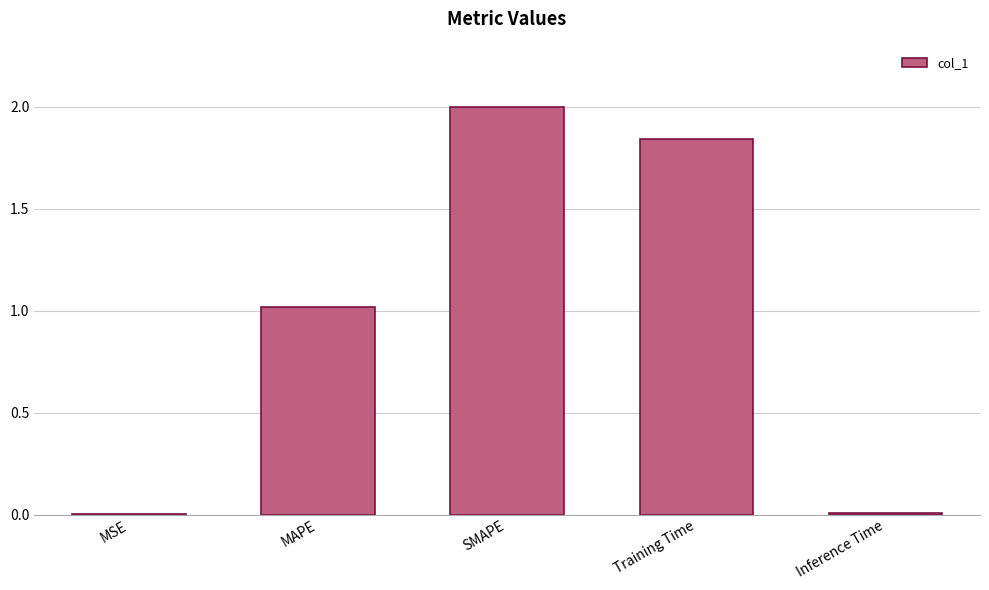

What is the sum of the values at Training Time and MAPE?

2.9